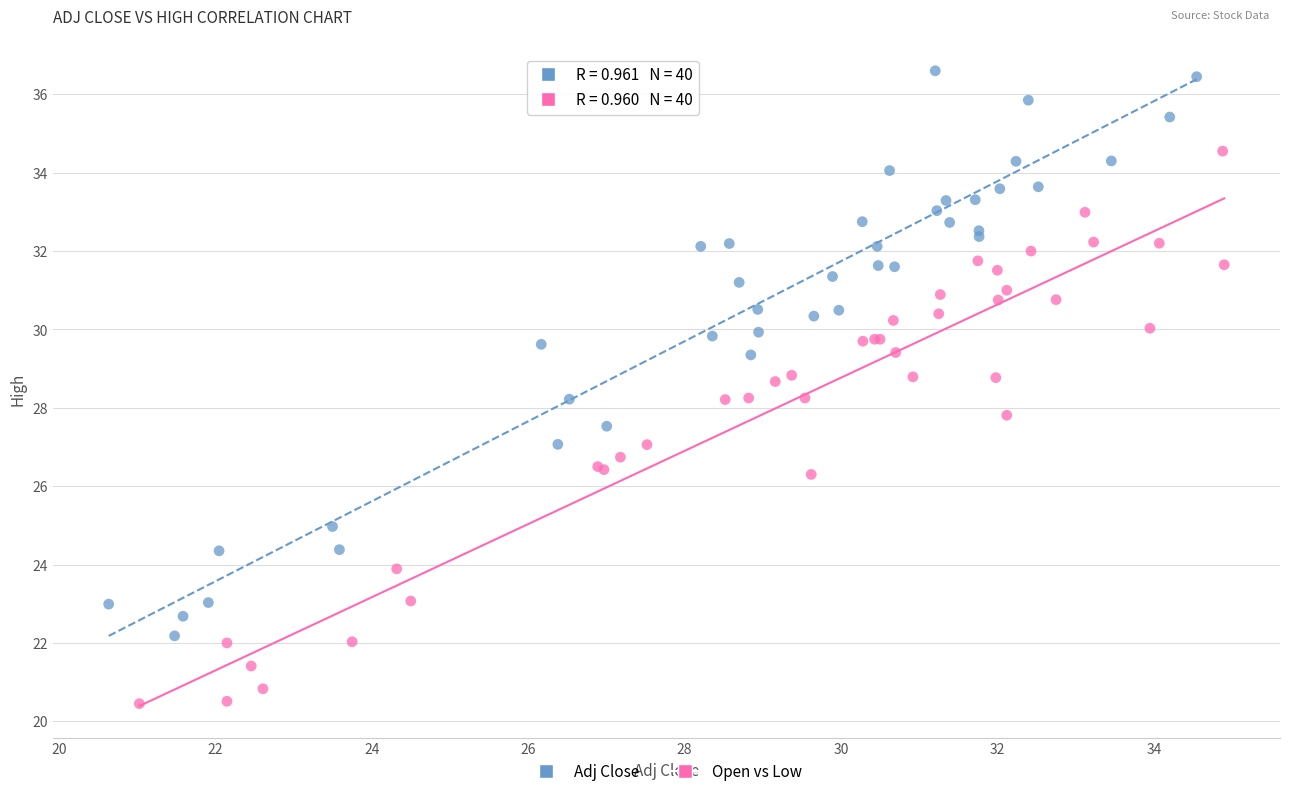

Which series reaches the maximum Y coordinate?

Adj Close